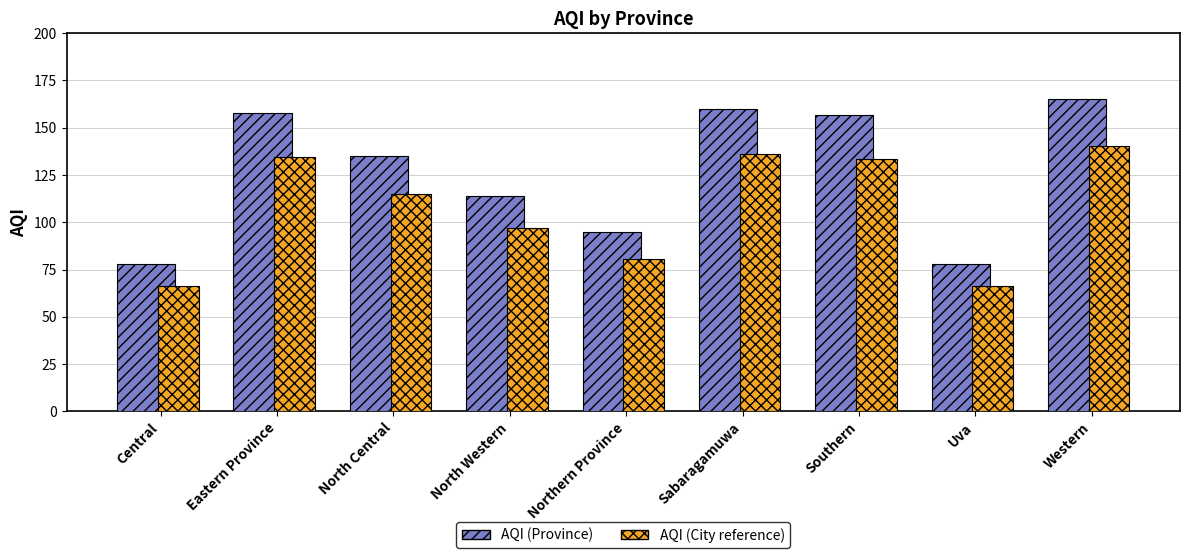

What is the lowest value of the AQI (City reference) series?

66.3